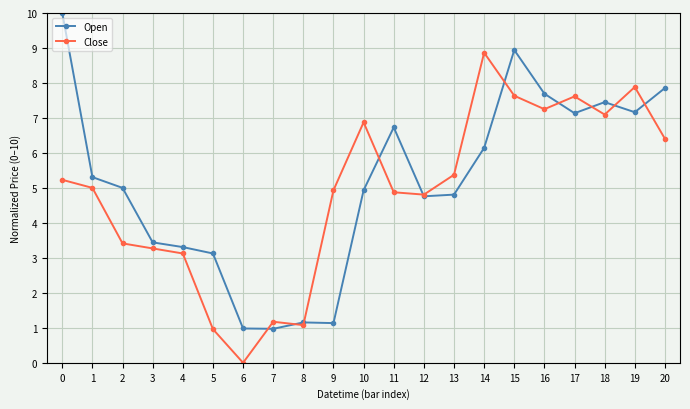

Between which two adjacent categories do Open and Close first intersect?

6 and 7